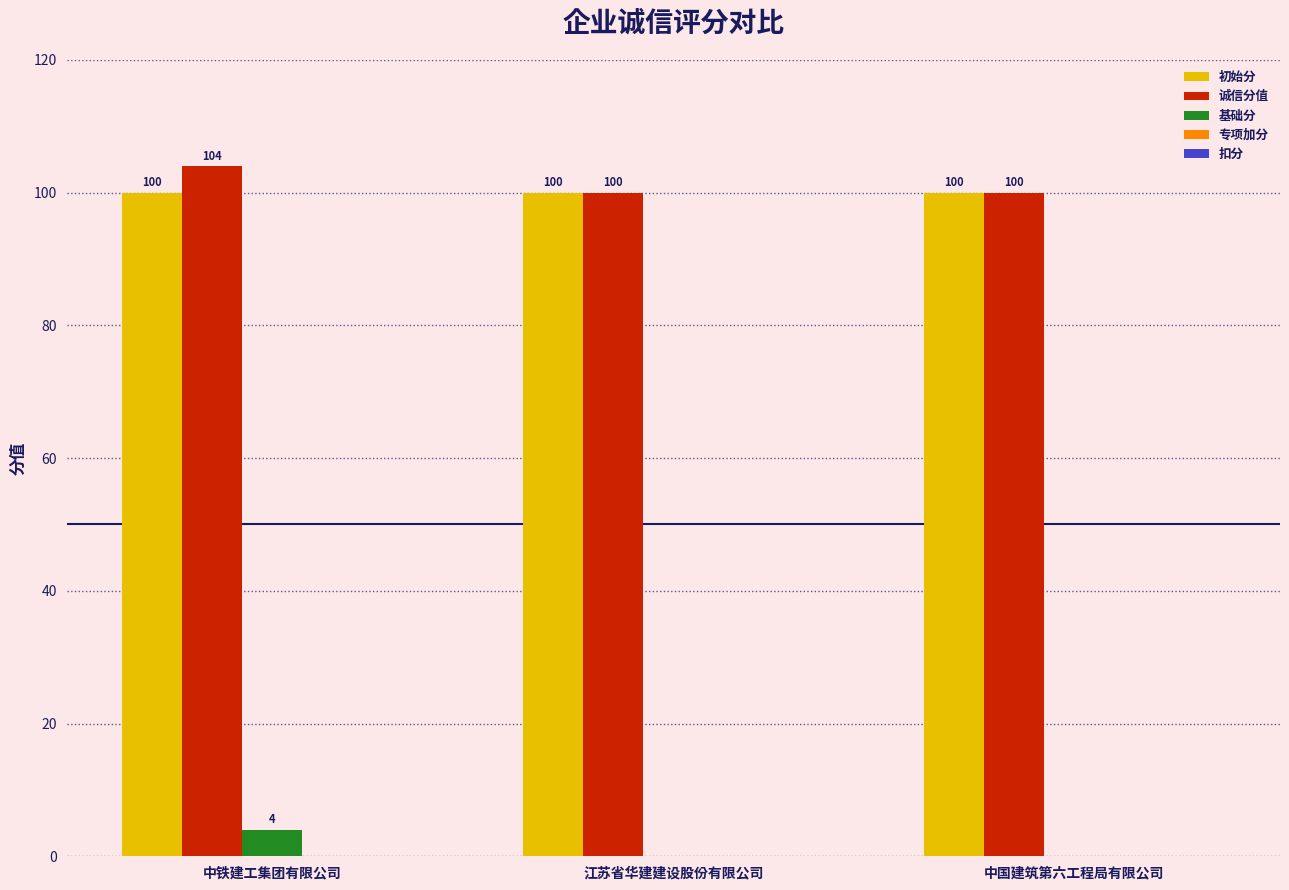

What is the total value across all series at 中铁建工集团有限公司?

208